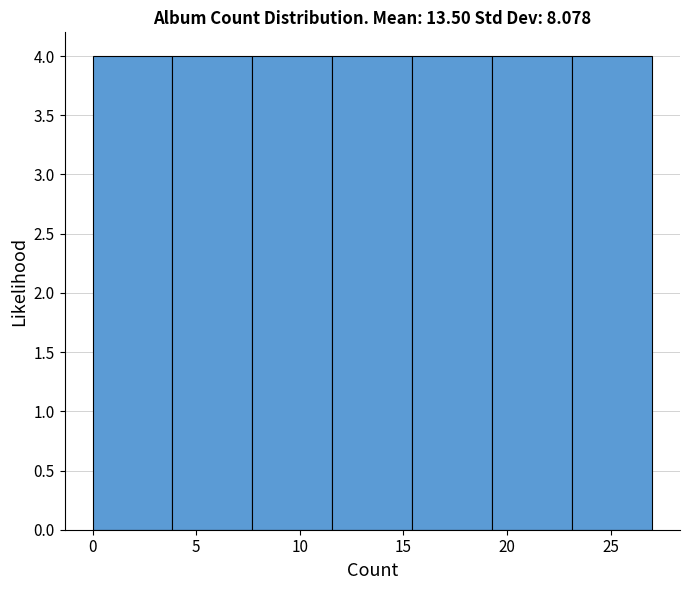

What is the height of the bar covering 7.5 to 11.5 on the x-axis? Neither the bar edges nor the heights are printed on the chart, so give them approximately, as read against the axes.

4